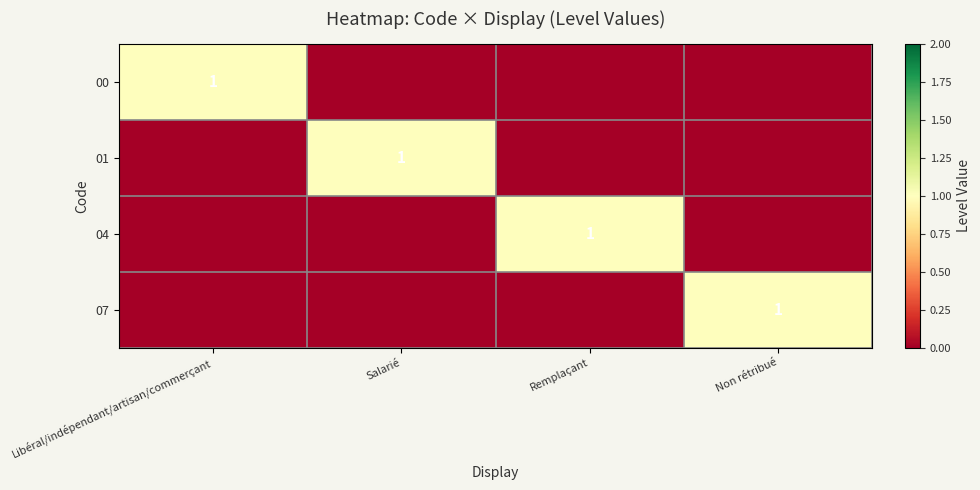

Count the number of categories in the chart.

4